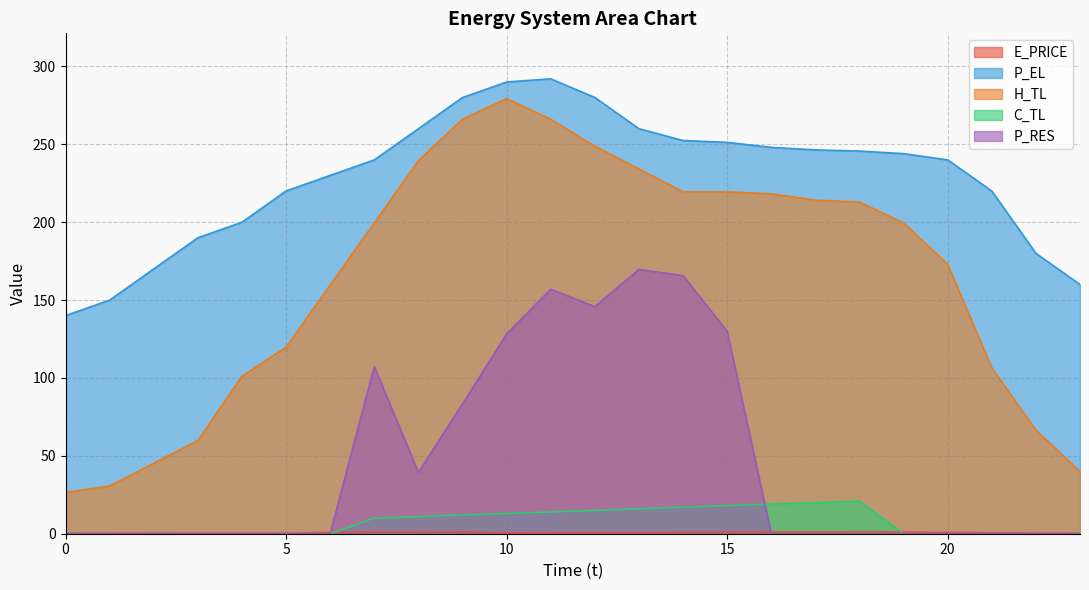

How many lines are shown in the chart?

5